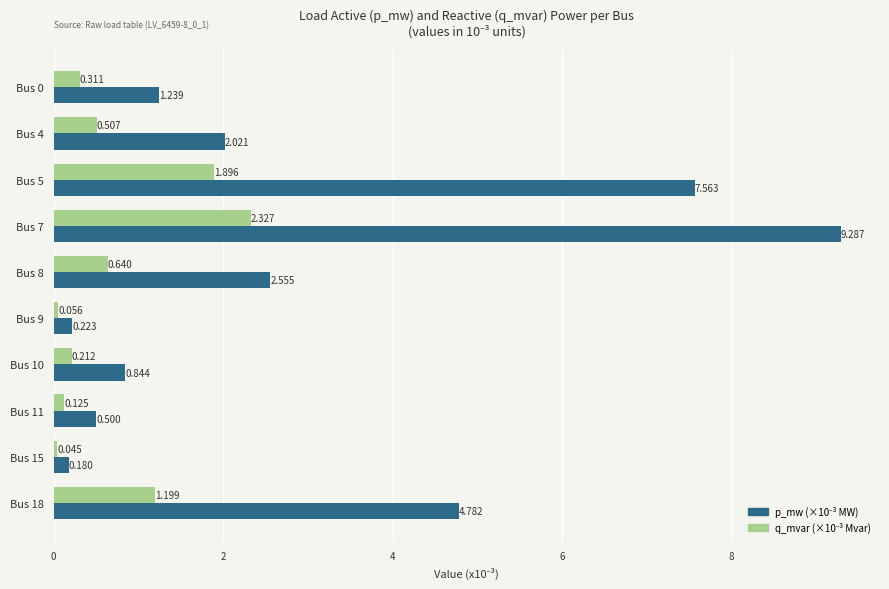

Reading left to right, what are all the values shown in this chart?

p_mw (x1e-3 MW): 1.2	2.0	7.6	9.3	2.6	0.2	0.8	0.5	0.2	4.8
q_mvar (x1e-3 Mvar): 0.3	0.5	1.9	2.3	0.6	0.1	0.2	0.1	0.0	1.2